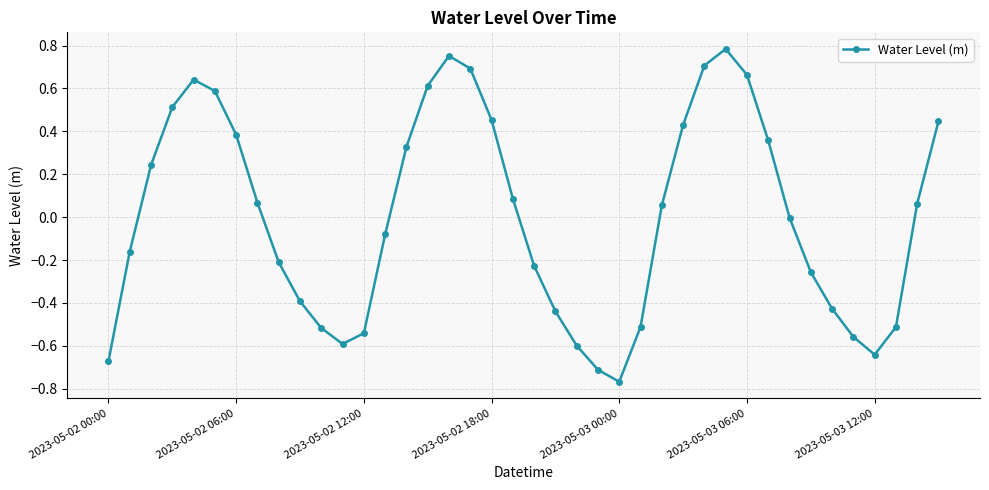

What is the difference between the maximum and minimum values?

1.6